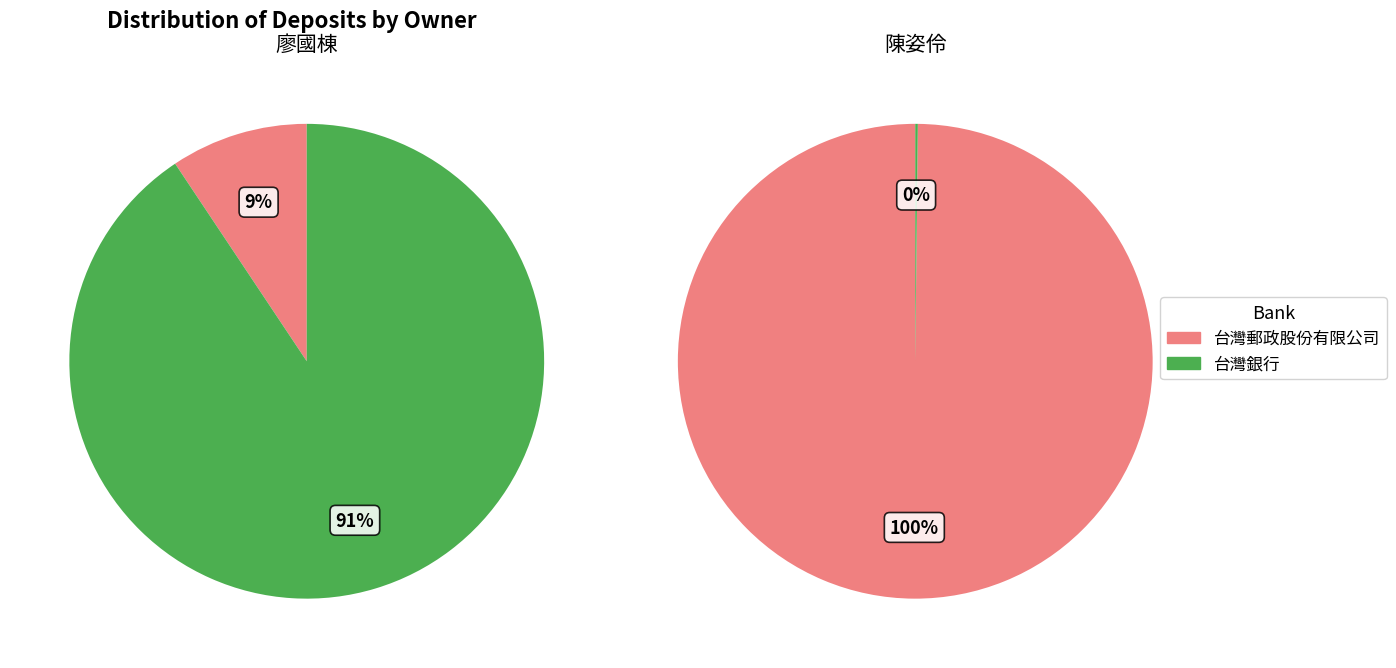

To the nearest percent, what is the difference between the largest and smallest slice percentages?

100%